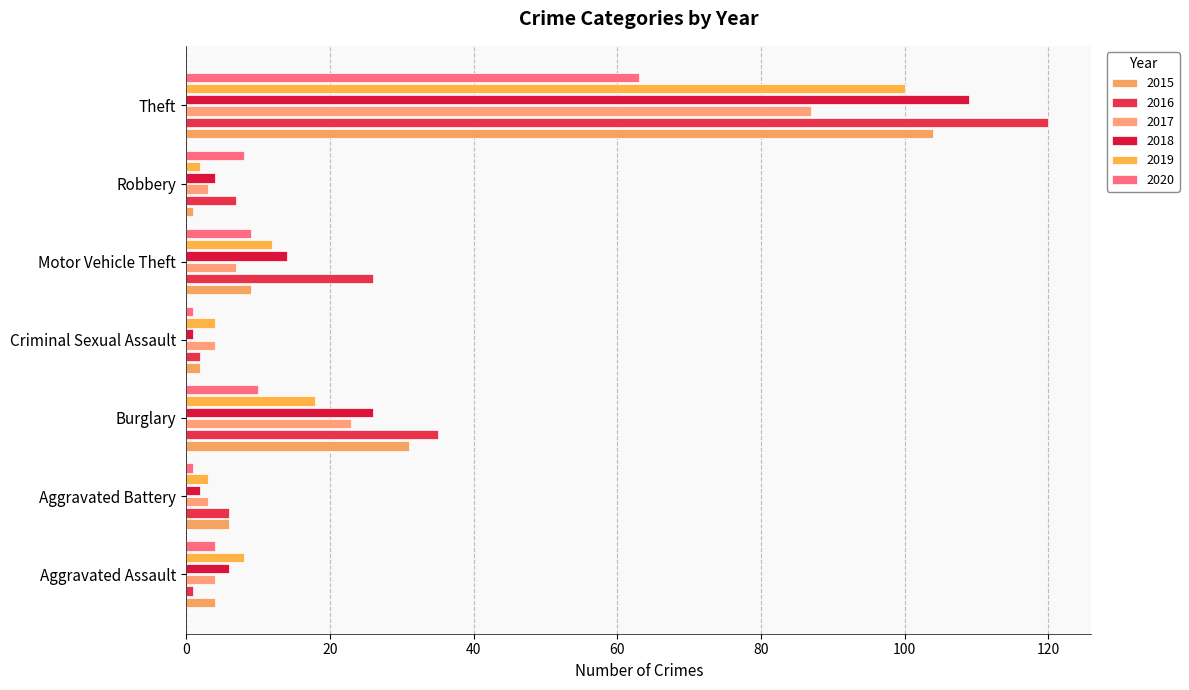

What is the lowest value of the 2020 series?

1